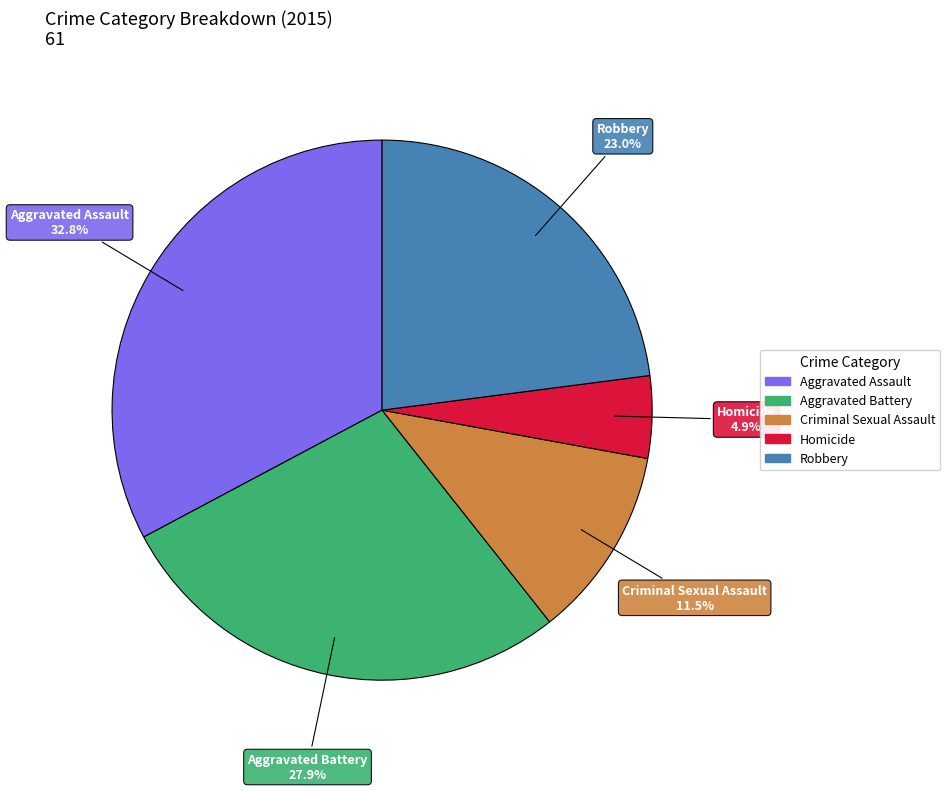

Approximately how many times larger is the value at Aggravated Battery compared to Criminal Sexual Assault?

2.4